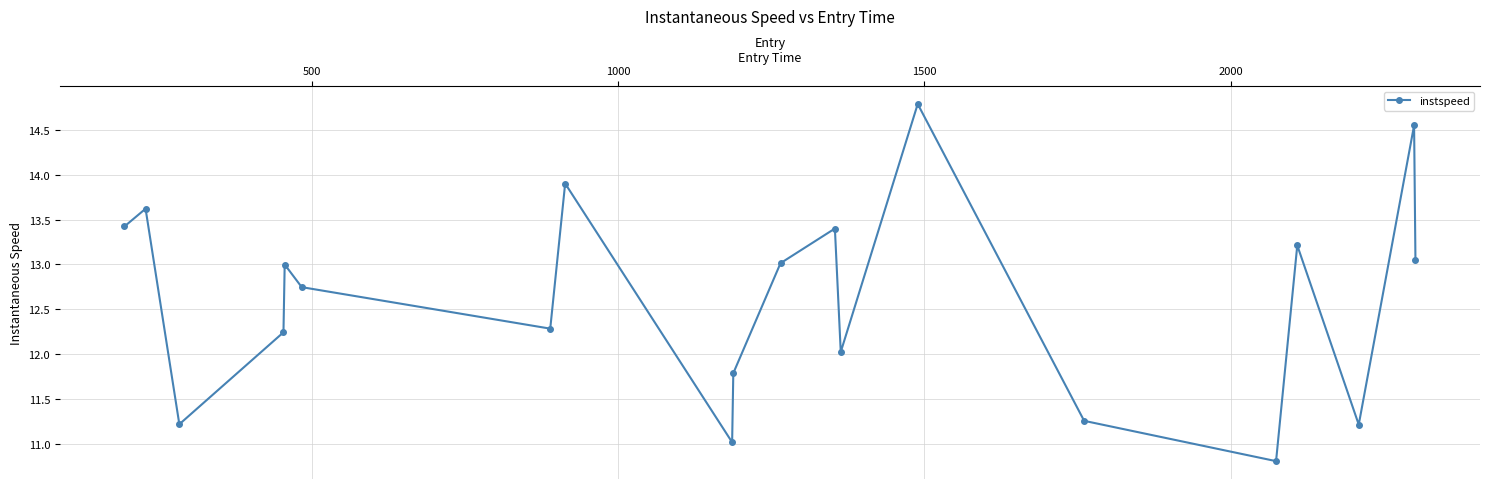

What is the average value?

12.6